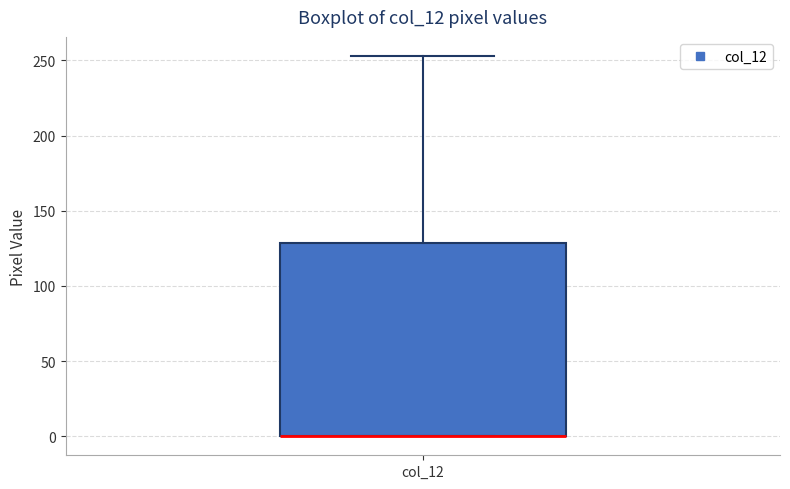

Where is the lower edge of the box for col_12 on the y-axis? The values are not printed on the chart, so give them approximately, as read against the axis.

0